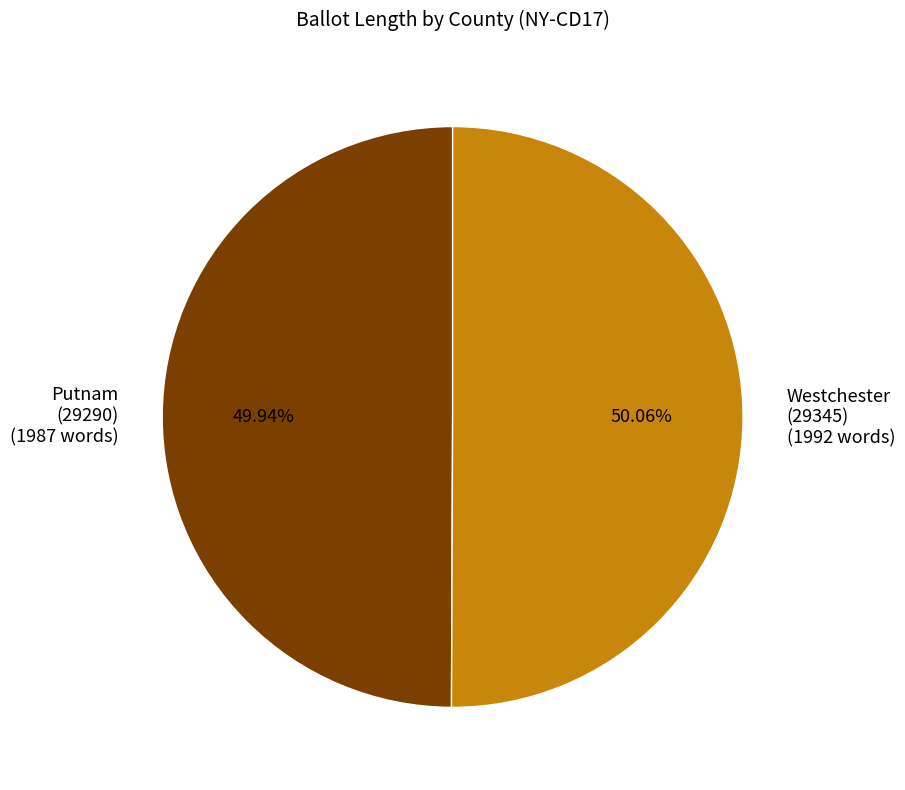

Is there a majority slice in this chart?

Yes